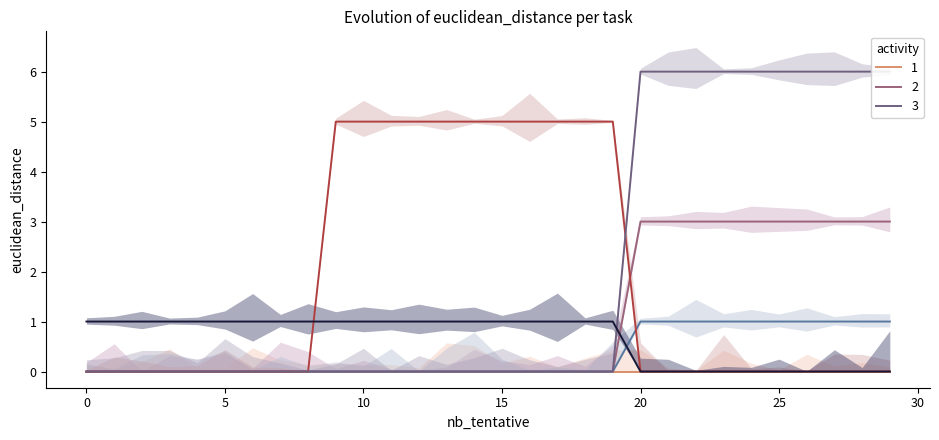

Is this an area chart (filled region under the line)?

No